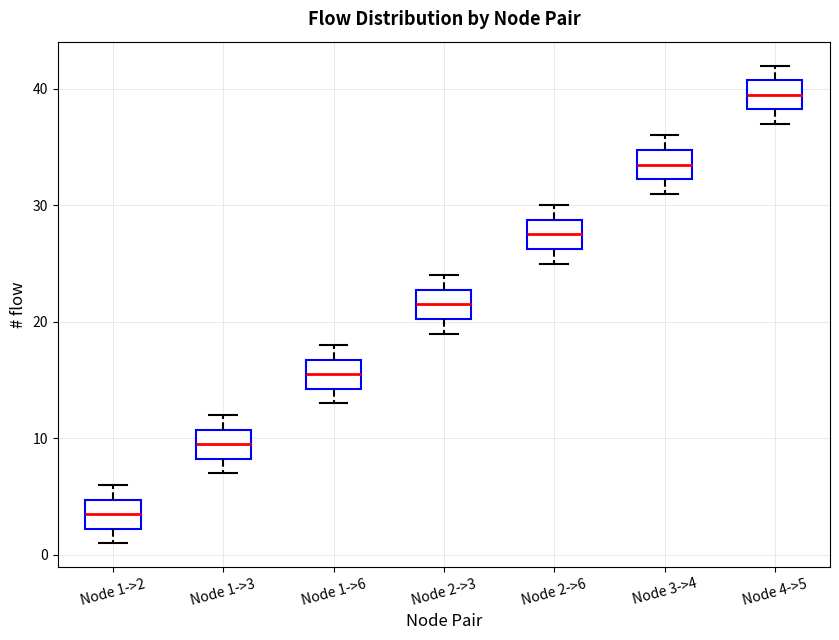

Which box has the lowest median line?

Node 1->2